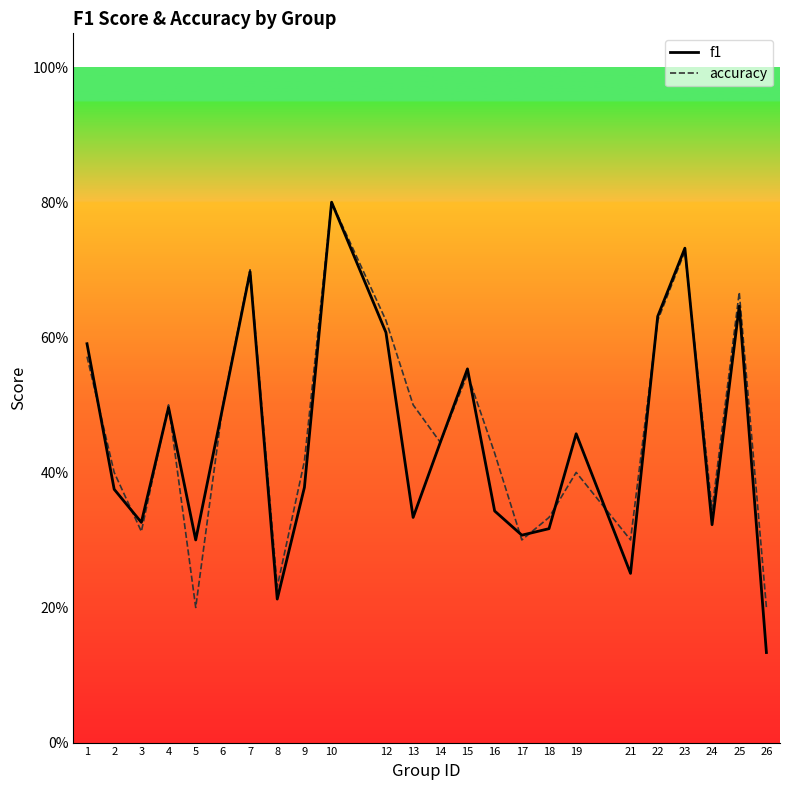

What is the minimum value for f1?

0.1